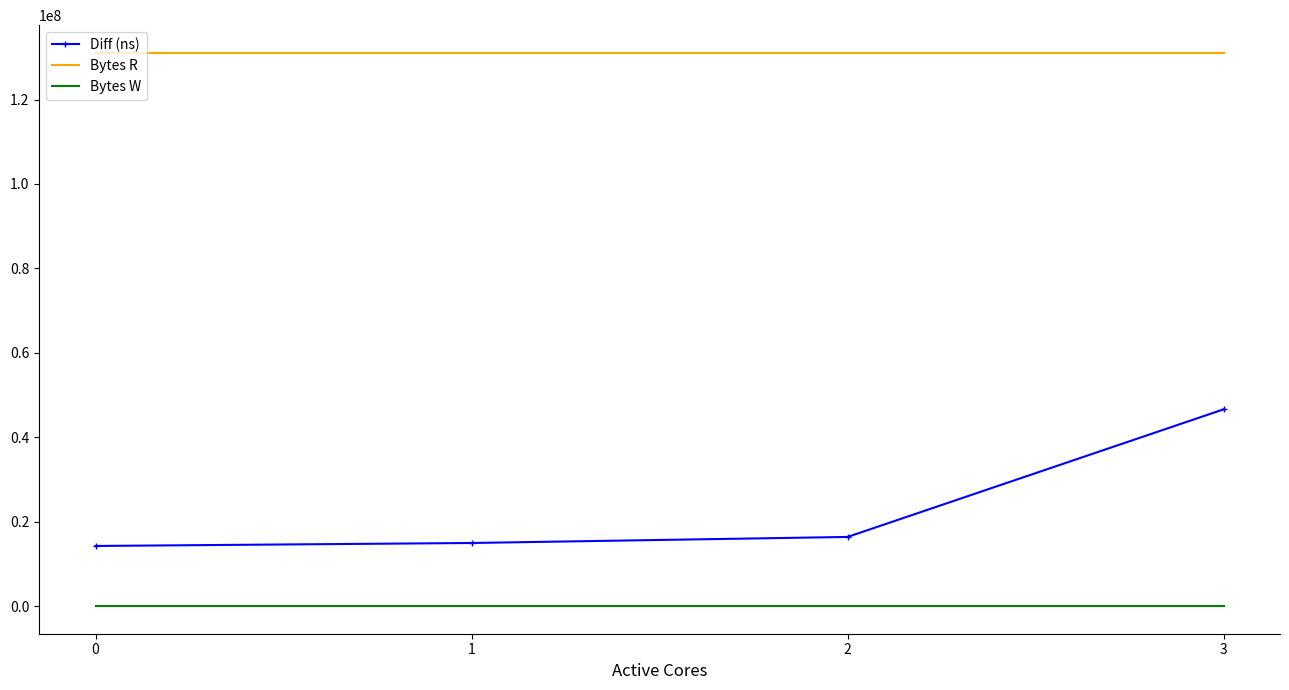

List the series in order of their overall mean, lowest first.

Bytes W, Diff (ns), Bytes R